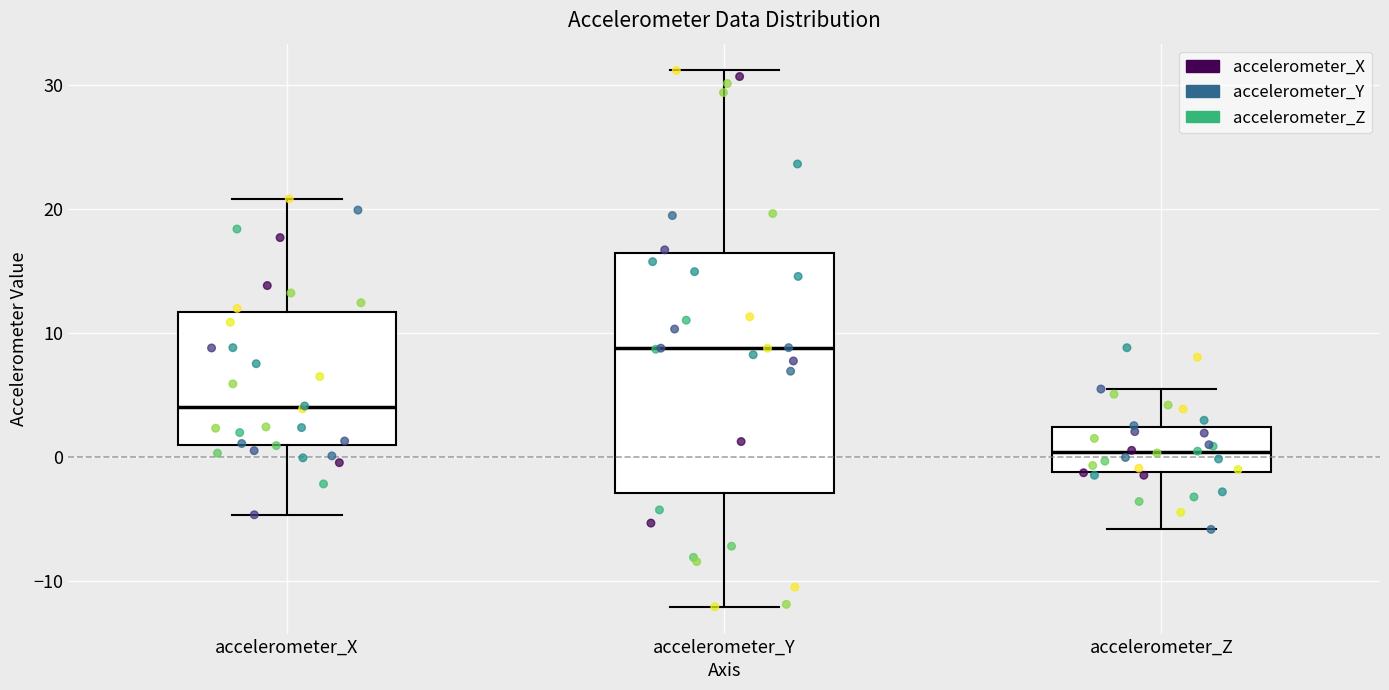

Which box has the highest median line?

accelerometer_Y